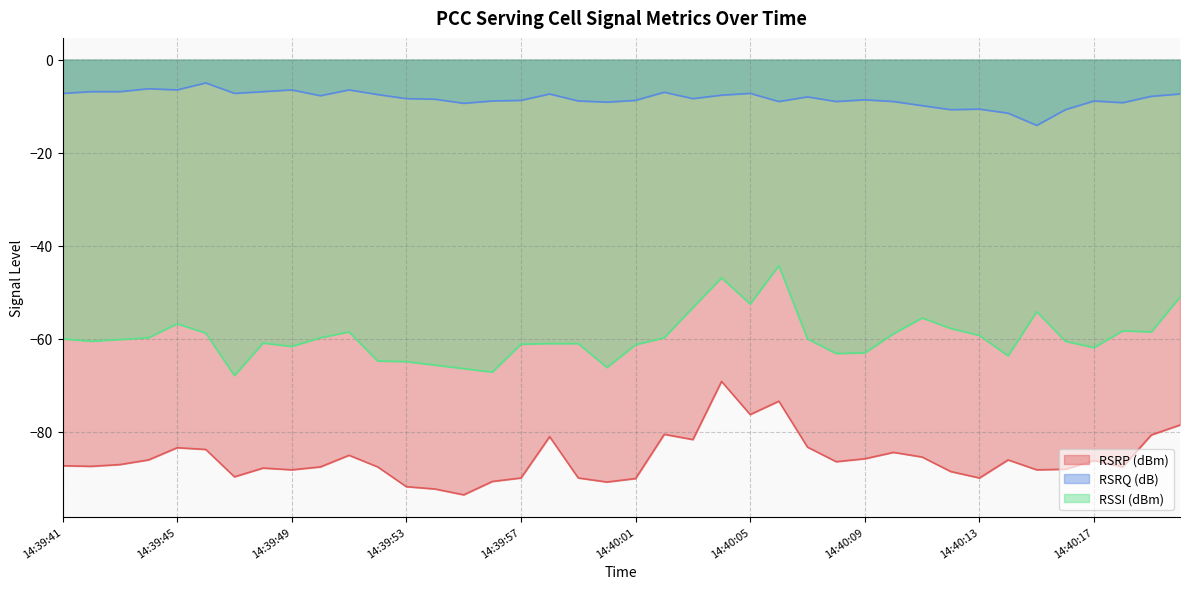

Where does the RSRP (dBm) series first go above -87?

14:39:44